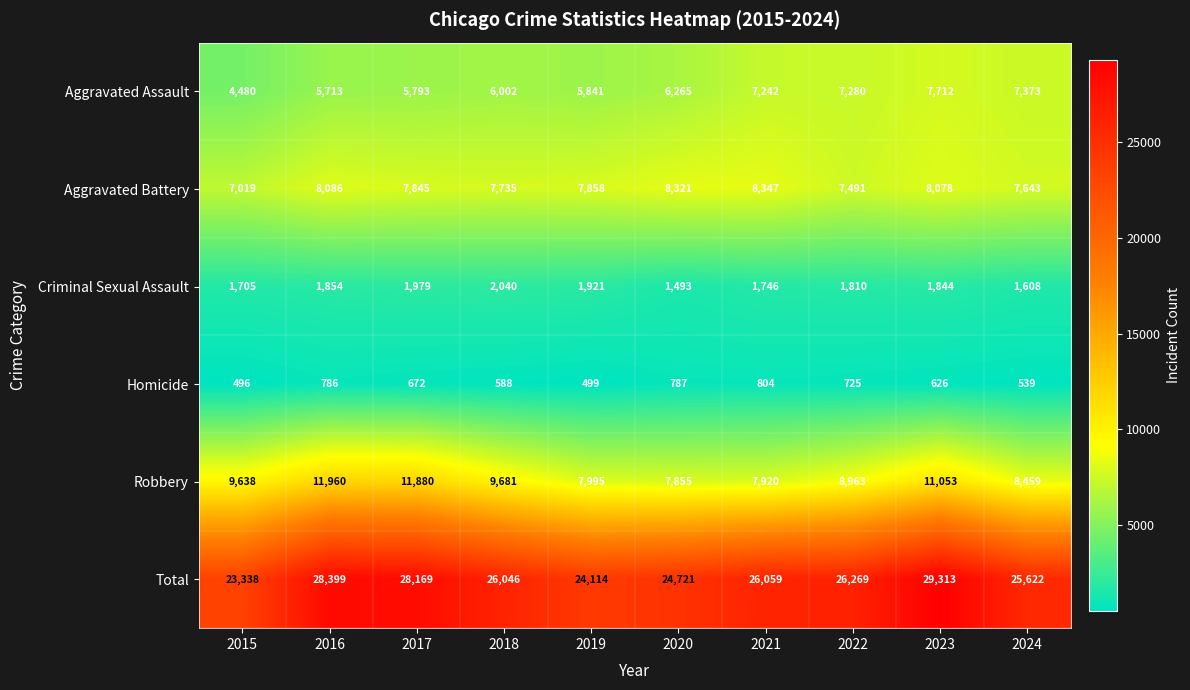

What is the difference between the highest and lowest values at 2019?

23615